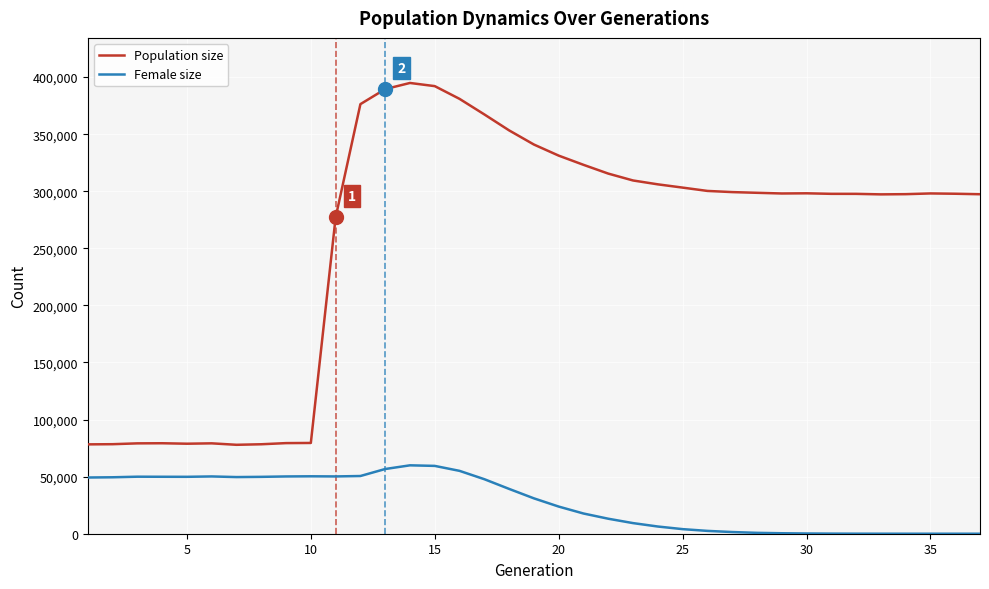

What is the difference between the second highest and minimum values in the Female size series?

59414